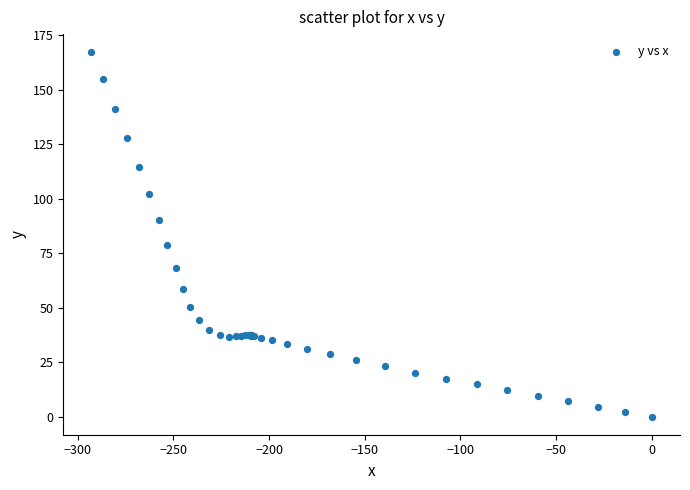

What Y value in the scatter plot is closest to 83?

78.6